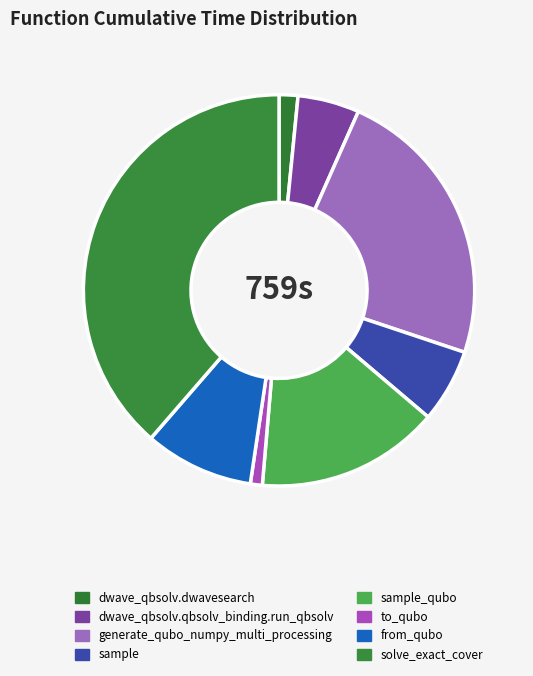

Which has a higher value, to_qubo or dwave_qbsolv.qbsolv_binding.run_qbsolv?

dwave_qbsolv.qbsolv_binding.run_qbsolv